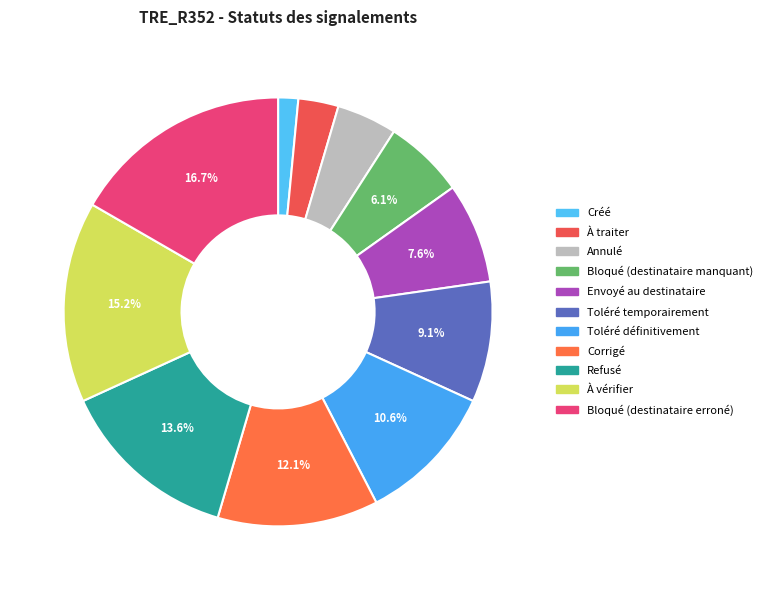

To the nearest percent, what percentage of the pie is Créé?

2%